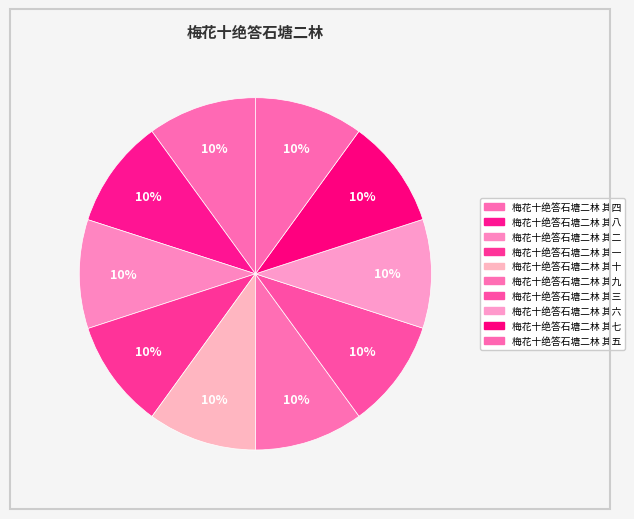

How many slices are in this pie chart?

10